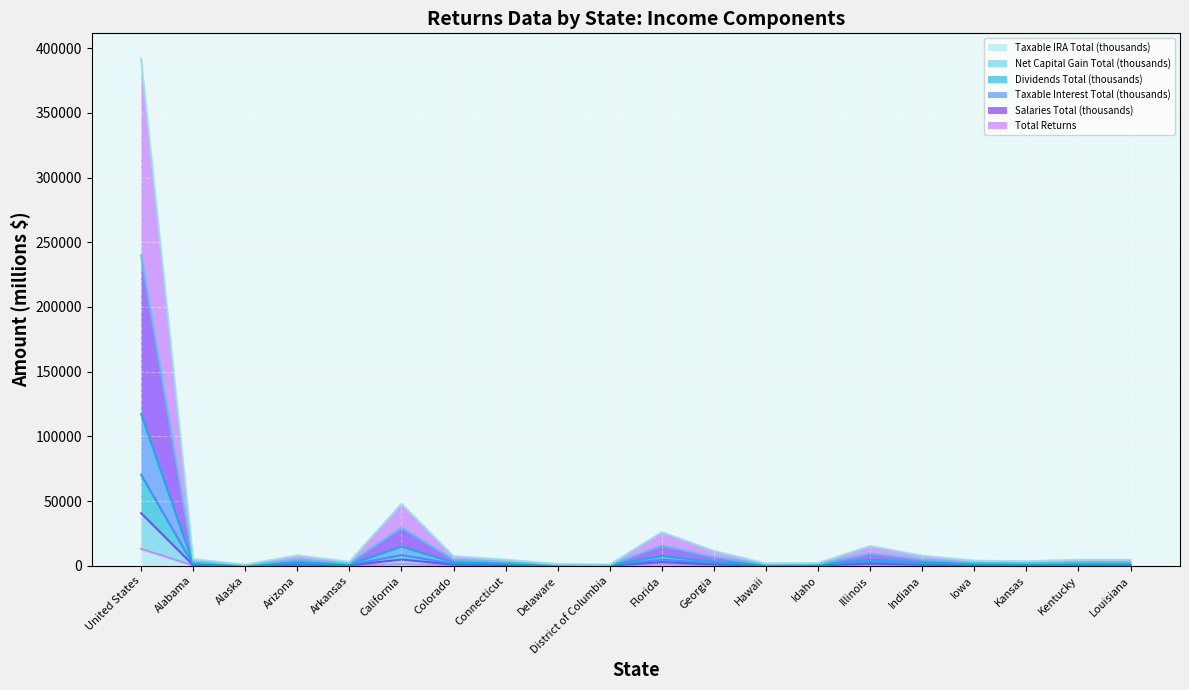

What are all the series names shown in the legend?

Taxable IRA Total (thousands), Net Capital Gain Total (thousands), Dividends Total (thousands), Taxable Interest Total (thousands), Salaries Total (thousands), Total Returns